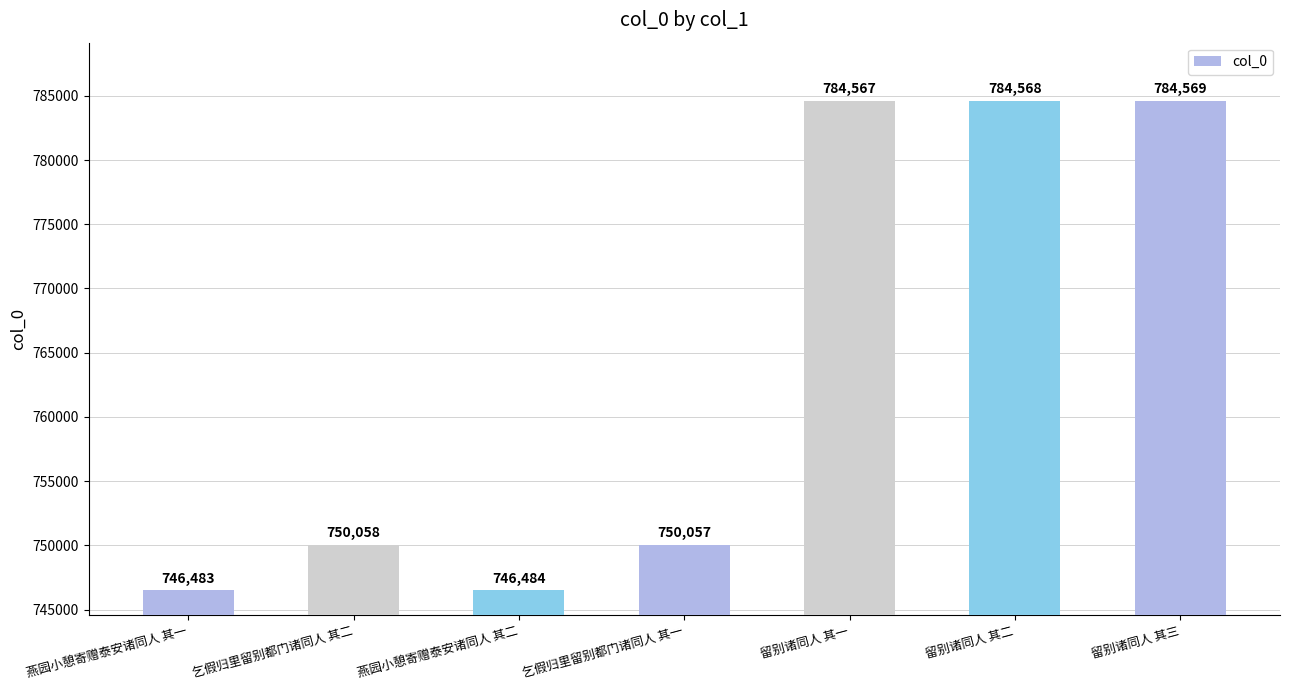

Reading right to left, extract all data points from this chart.

留别诸同人 其三=784569	留别诸同人 其二=784568	留别诸同人 其一=784567	乞假归里留别都门诸同人 其一=750057	燕园小憩寄赠泰安诸同人 其二=746484	乞假归里留别都门诸同人 其二=750058	燕园小憩寄赠泰安诸同人 其一=746483